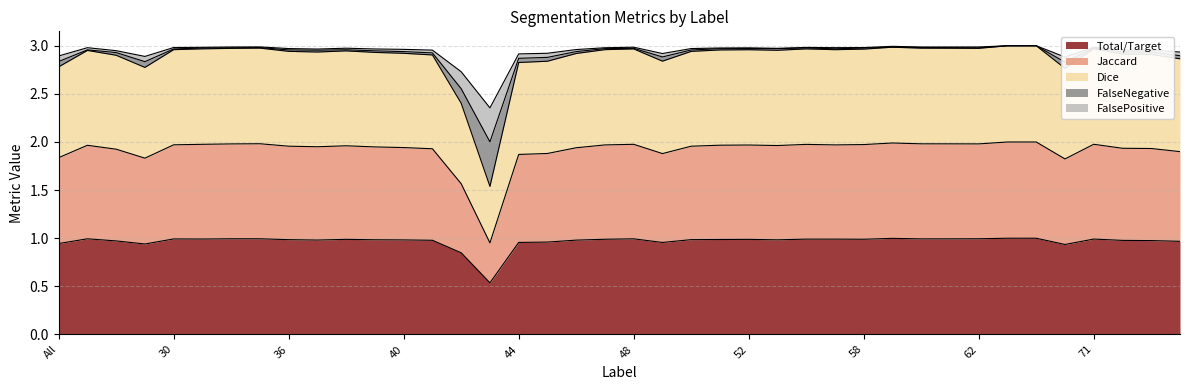

What is the difference between the maximum and minimum values in the Total/Target series?

0.5